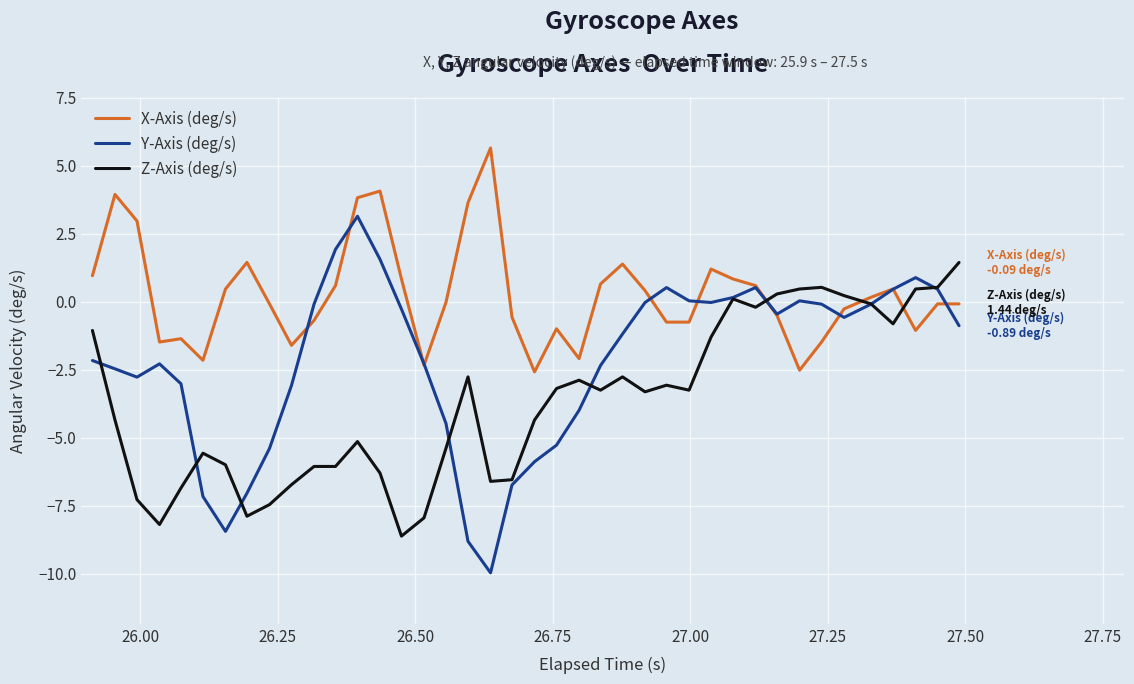

Which series has the widest spread of values?

Y-Axis (deg/s)